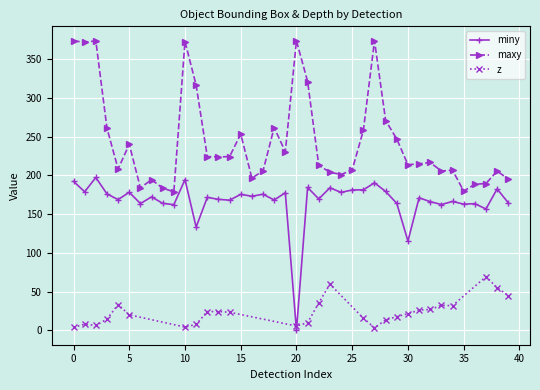

True or false: maxy and miny cross at least once.

False